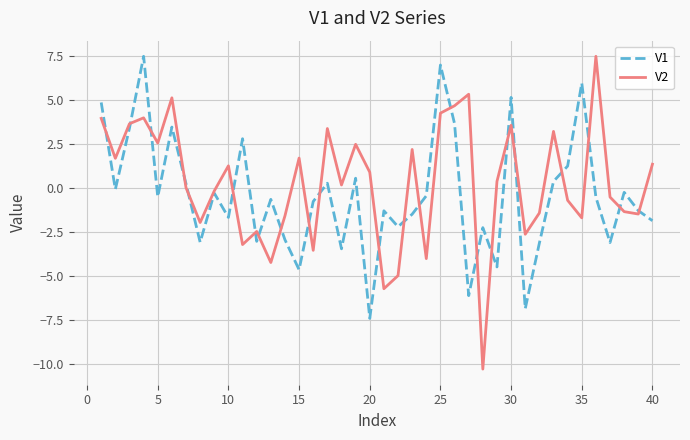

How many lines are shown in the chart?

2